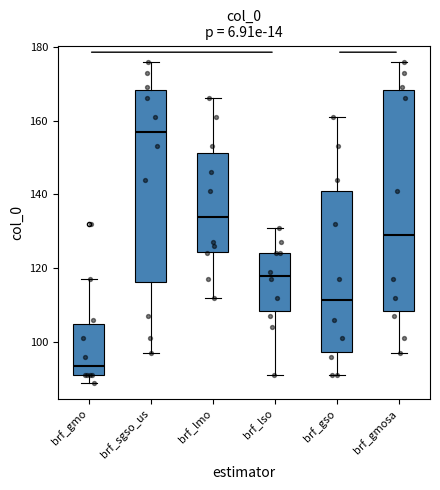

Reading left to right, transcribe this box plot: for each box, give where its median line is, the range the box spans, and where its two whiskers end, as read against the y-axis. The values are not printed on the chart, so give them approximately, as read against the axis.

brf_gmo: median 94, box 92 to 104, whiskers 90 to 118
brf_sgso_us: median 158, box 116 to 168, whiskers 98 to 176
brf_lmo: median 134, box 124 to 152, whiskers 112 to 166
brf_lso: median 118, box 108 to 124, whiskers 92 to 132
brf_gso: median 112, box 98 to 142, whiskers 92 to 162
brf_gmosa: median 130, box 108 to 168, whiskers 98 to 176